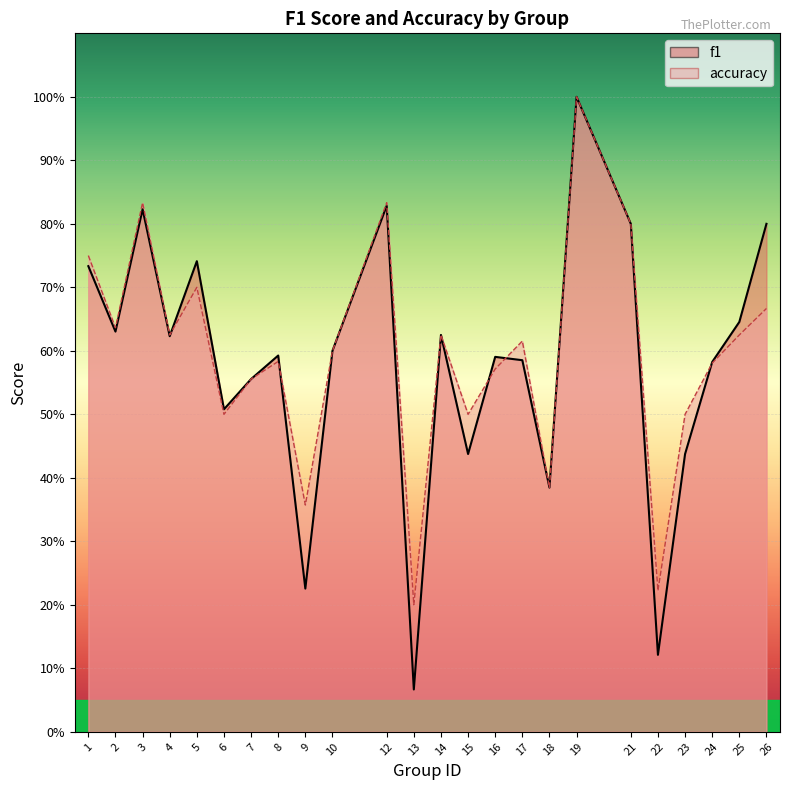

What is the value of the accuracy point at the 10th from the left?

0.6